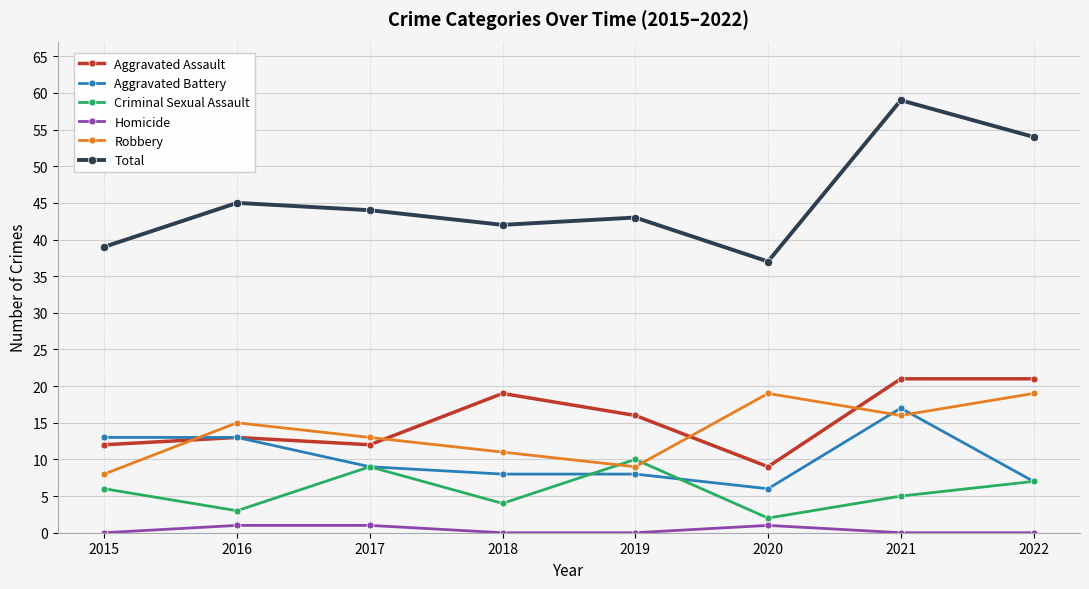

Is the value of Total at 2015 greater than the value of Robbery at 2016?

Yes